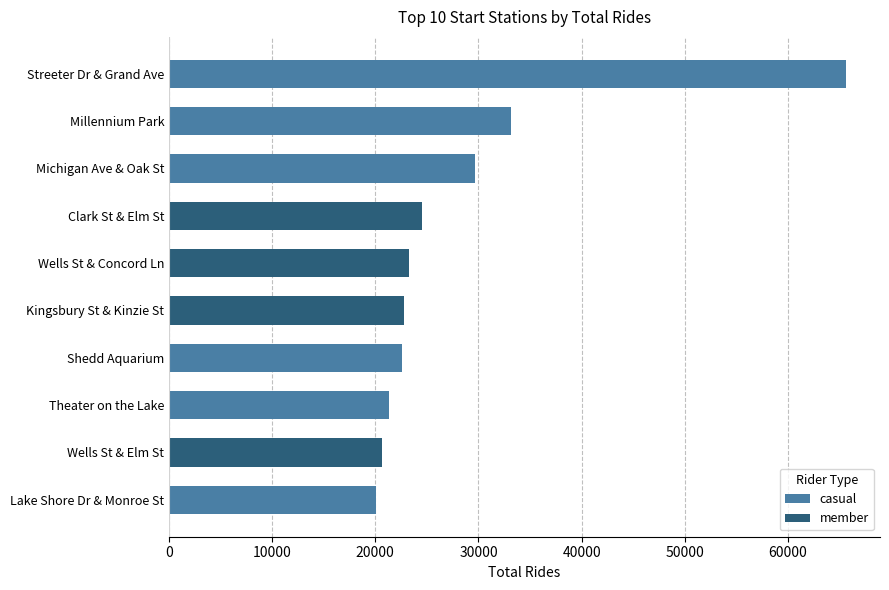

List the labels in order of value, largest first.

Streeter Dr & Grand Ave, Millennium Park, Michigan Ave & Oak St, Clark St & Elm St, Wells St & Concord Ln, Kingsbury St & Kinzie St, Shedd Aquarium, Theater on the Lake, Wells St & Elm St, Lake Shore Dr & Monroe St